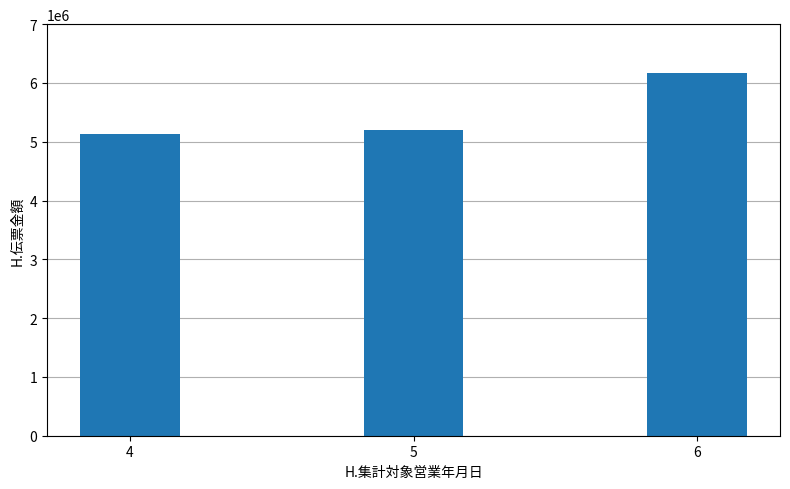

What is the value of the 3rd bar from the left?

6163878